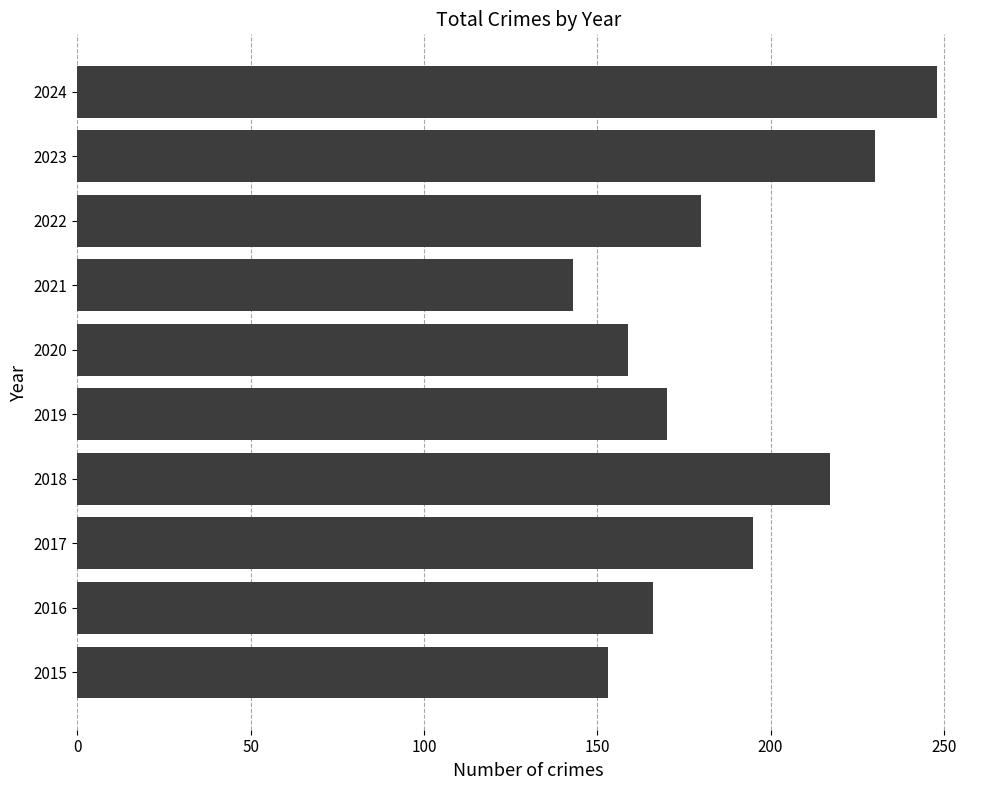

Approximately how many times larger is the value at 2021 compared to 2018?

0.7